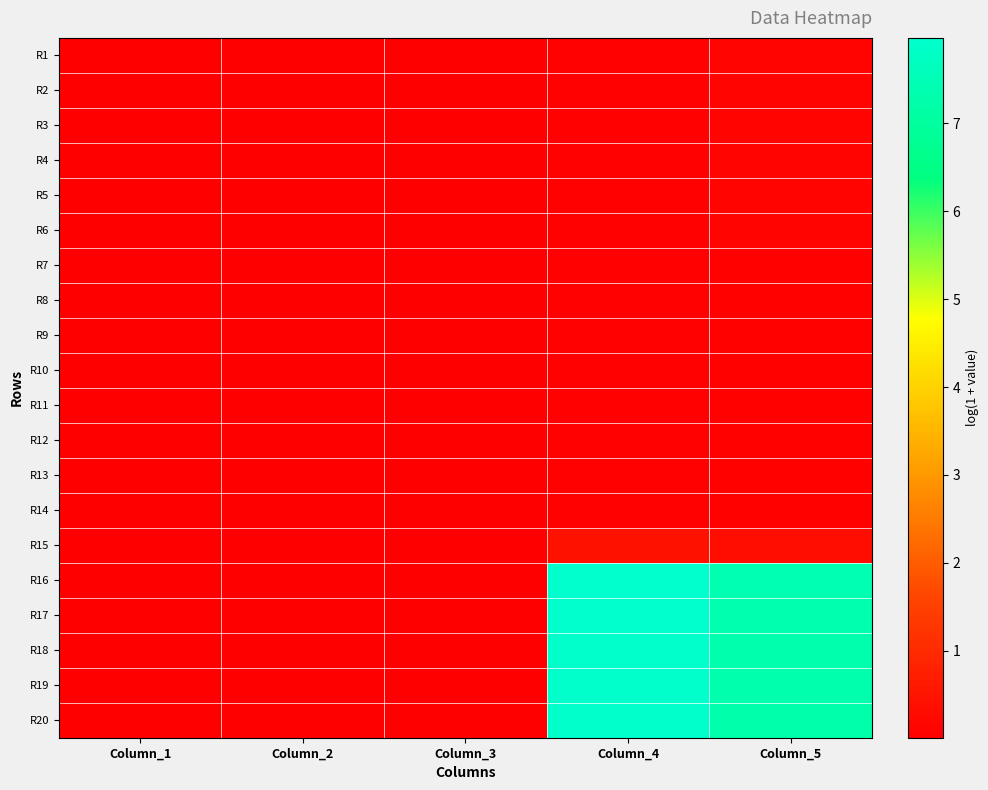

How many distinct data groups are displayed?

20